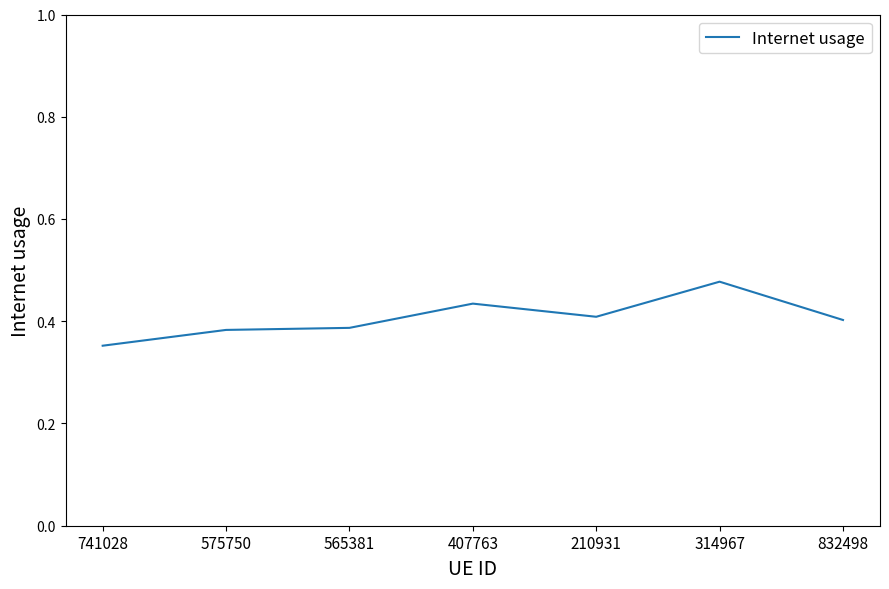

What position from the right is 210931?

3